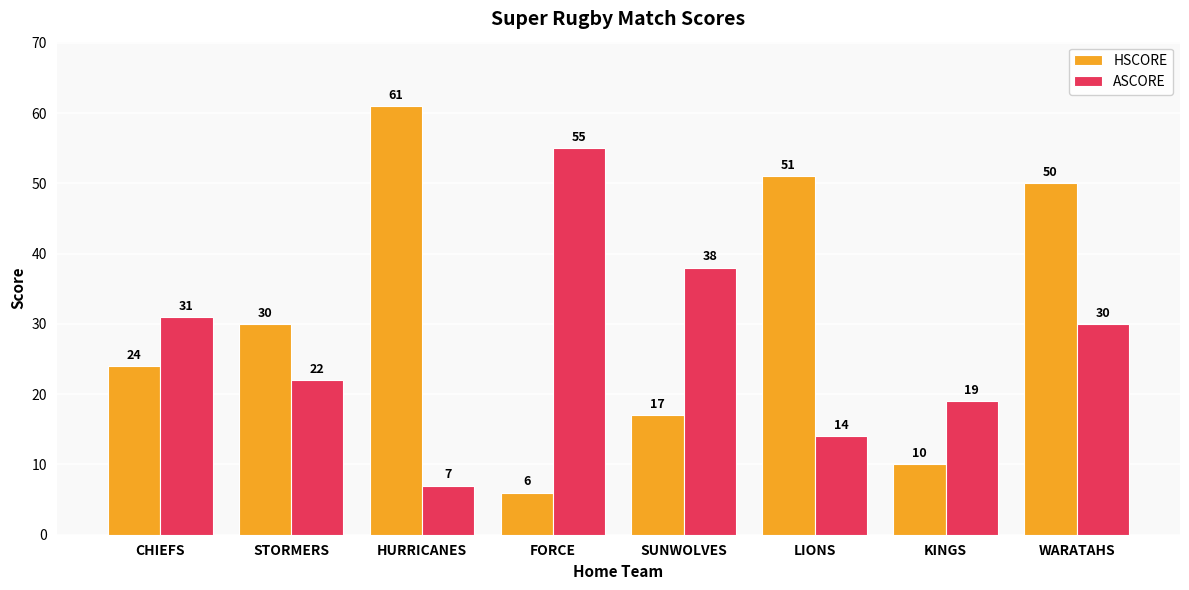

What are all the series names shown in the legend?

HSCORE, ASCORE